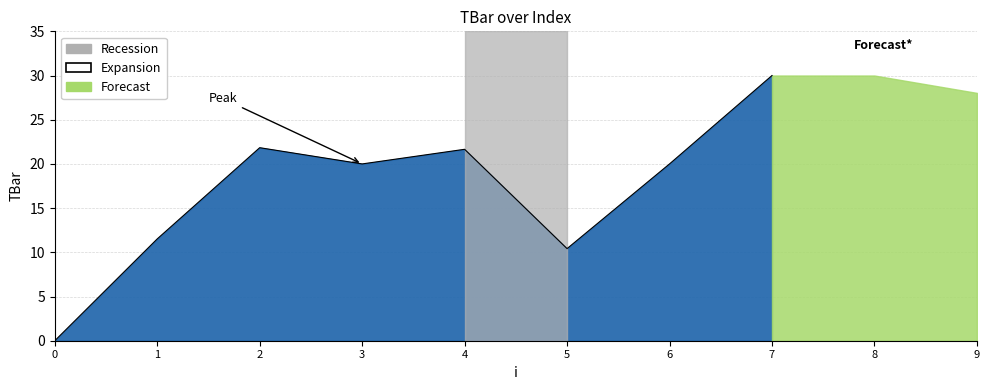

Does the chart have visible grid lines?

Yes